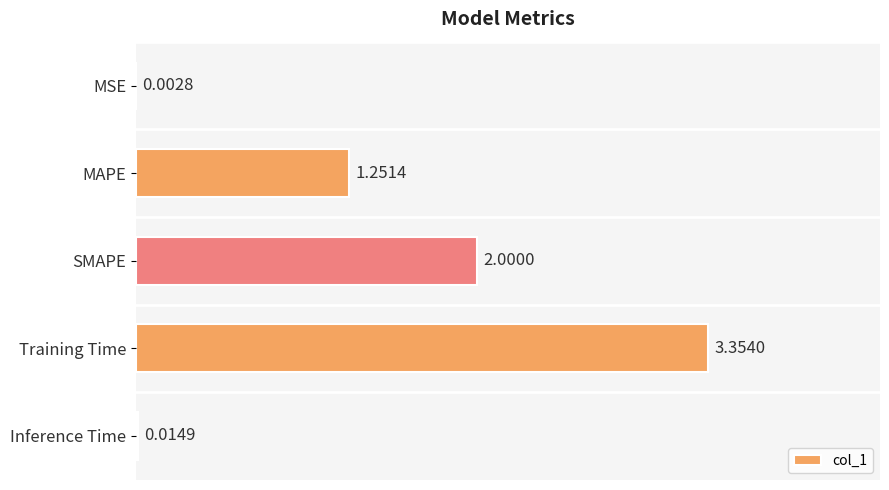

What is the sum of all values?

6.6